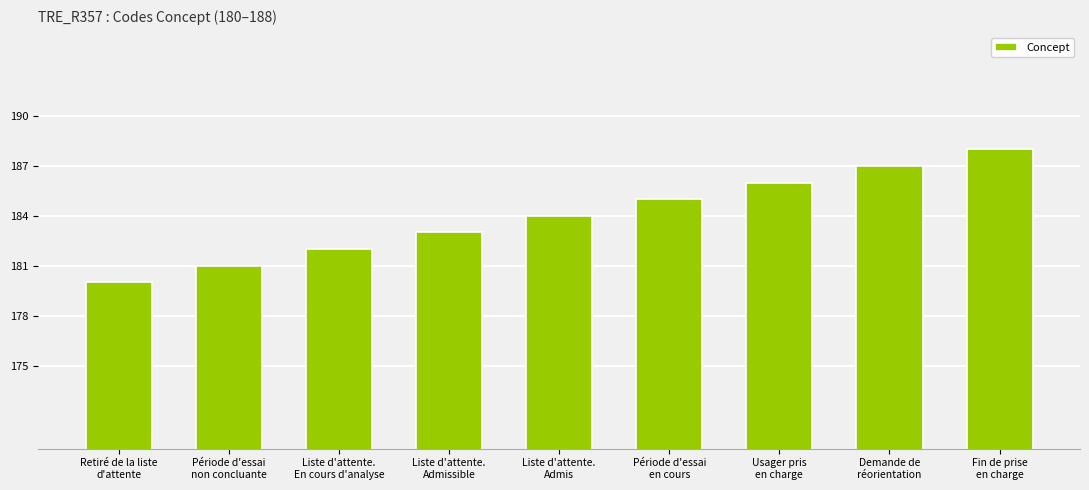

The value at Demande de
réorientation is 187. True or false?

True